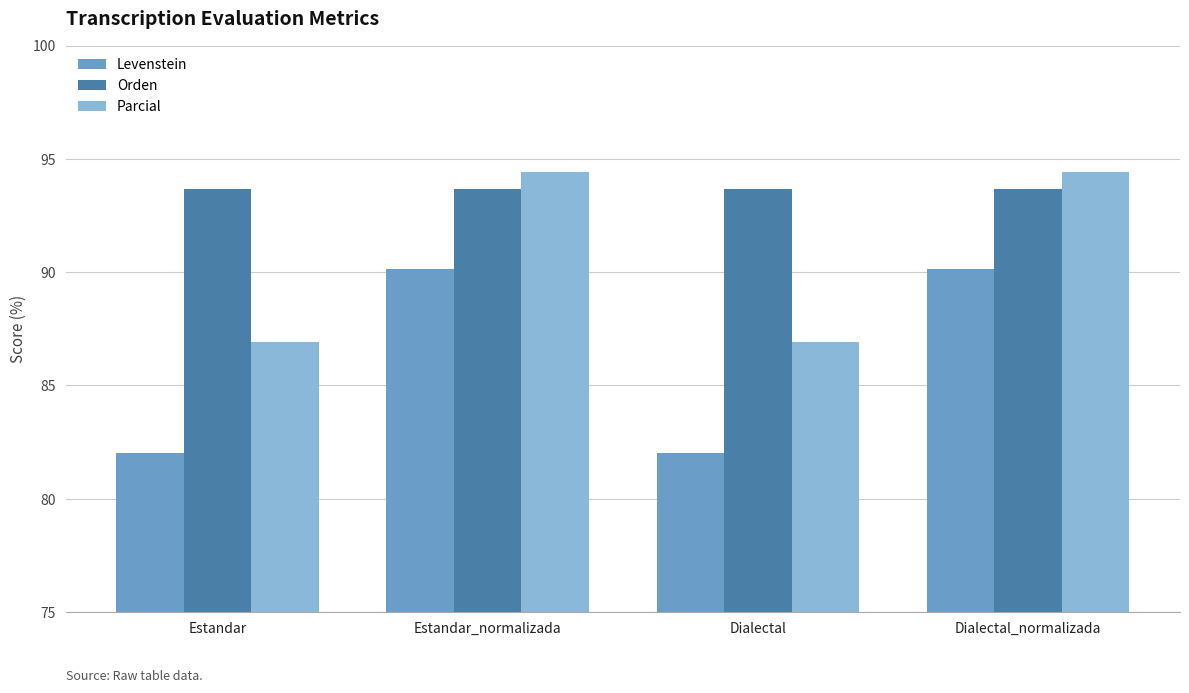

What is the average value of the Parcial series?

90.7